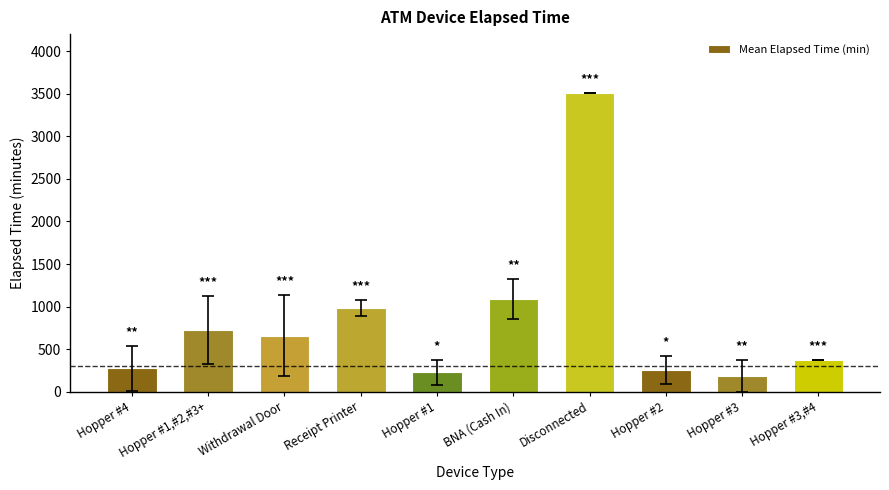

What is the minimum value shown in the chart?

187.5